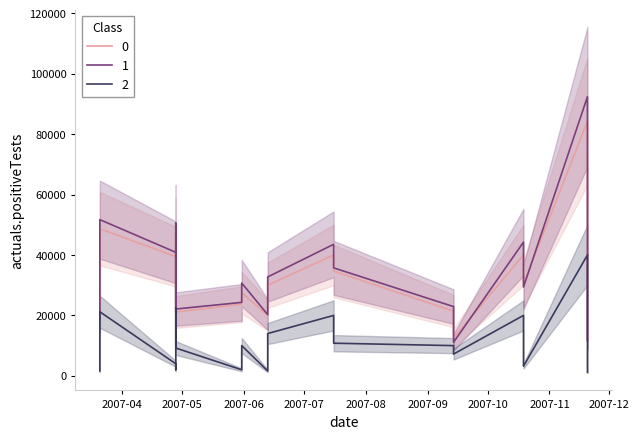

What is the maximum value shown in the chart?

92391.2